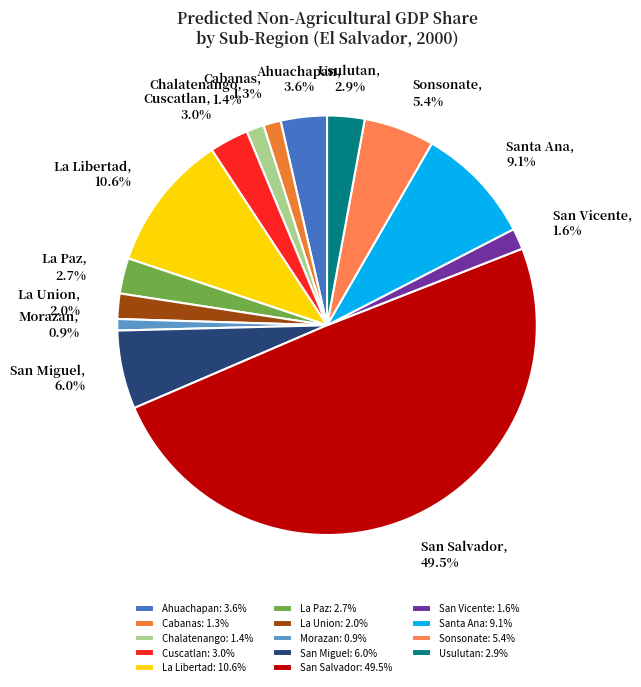

The La Paz slice represents 13% of the pie. True or false?

False